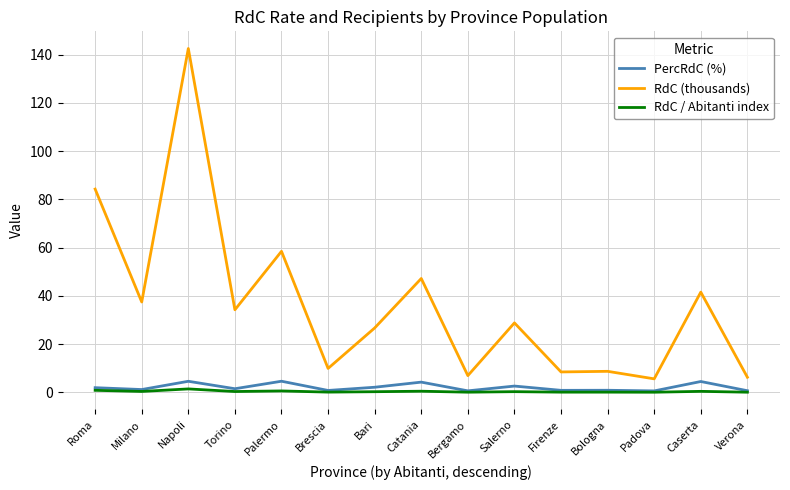

List the series in order of their peak value, lowest first.

RdC / Abitanti index, PercRdC (%), RdC (thousands)